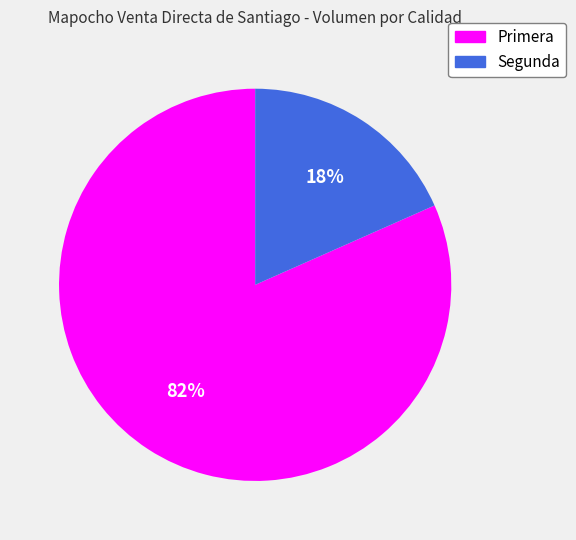

Rank the categories by value from lowest to highest.

Segunda, Primera